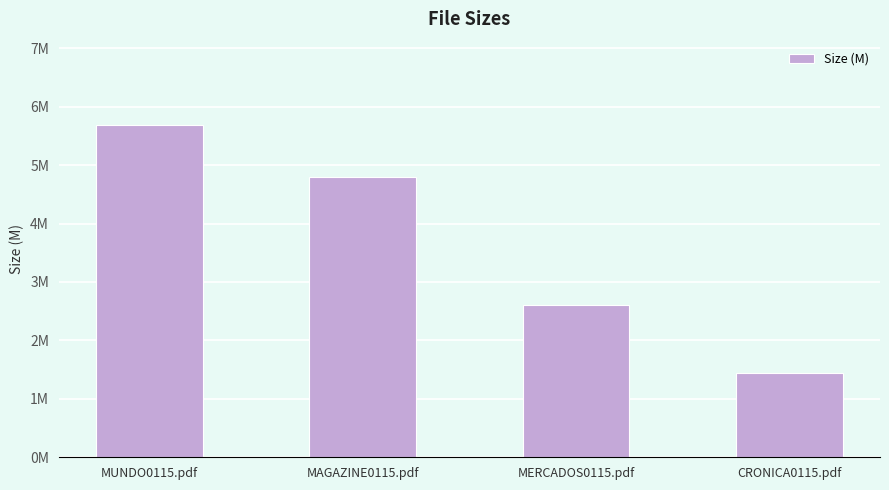

Which category has the highest value across all series?

MUNDO0115.pdf